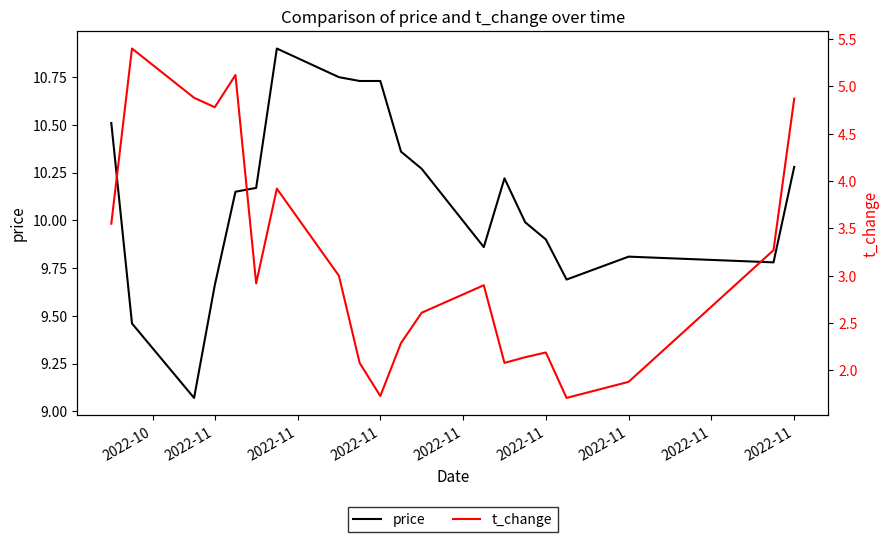

List the series in order of their peak value, highest first.

price, t_change